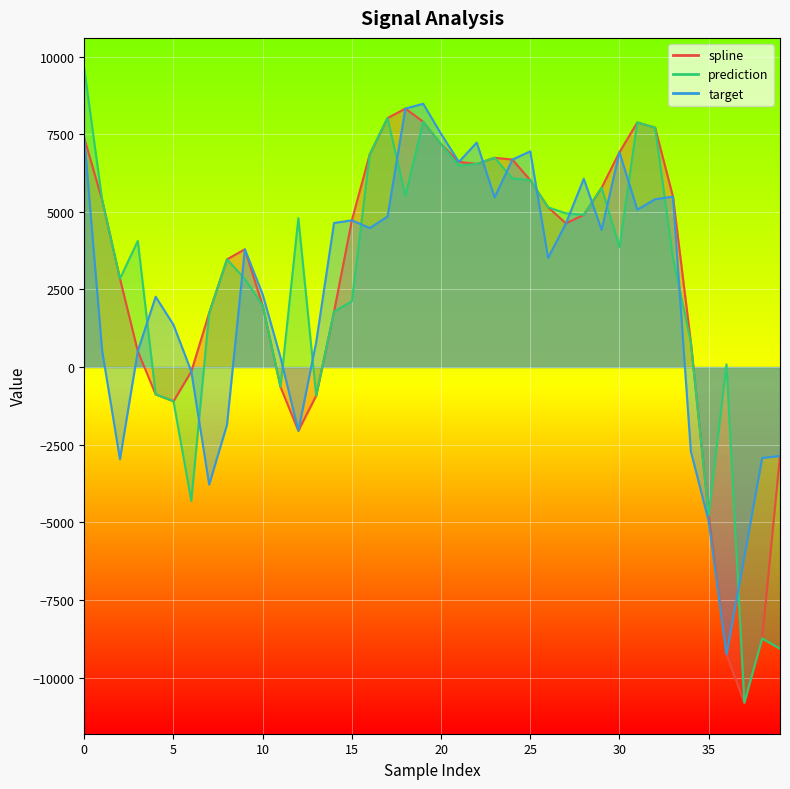

Which series ends up on top after the final intersection of target and spline?

spline